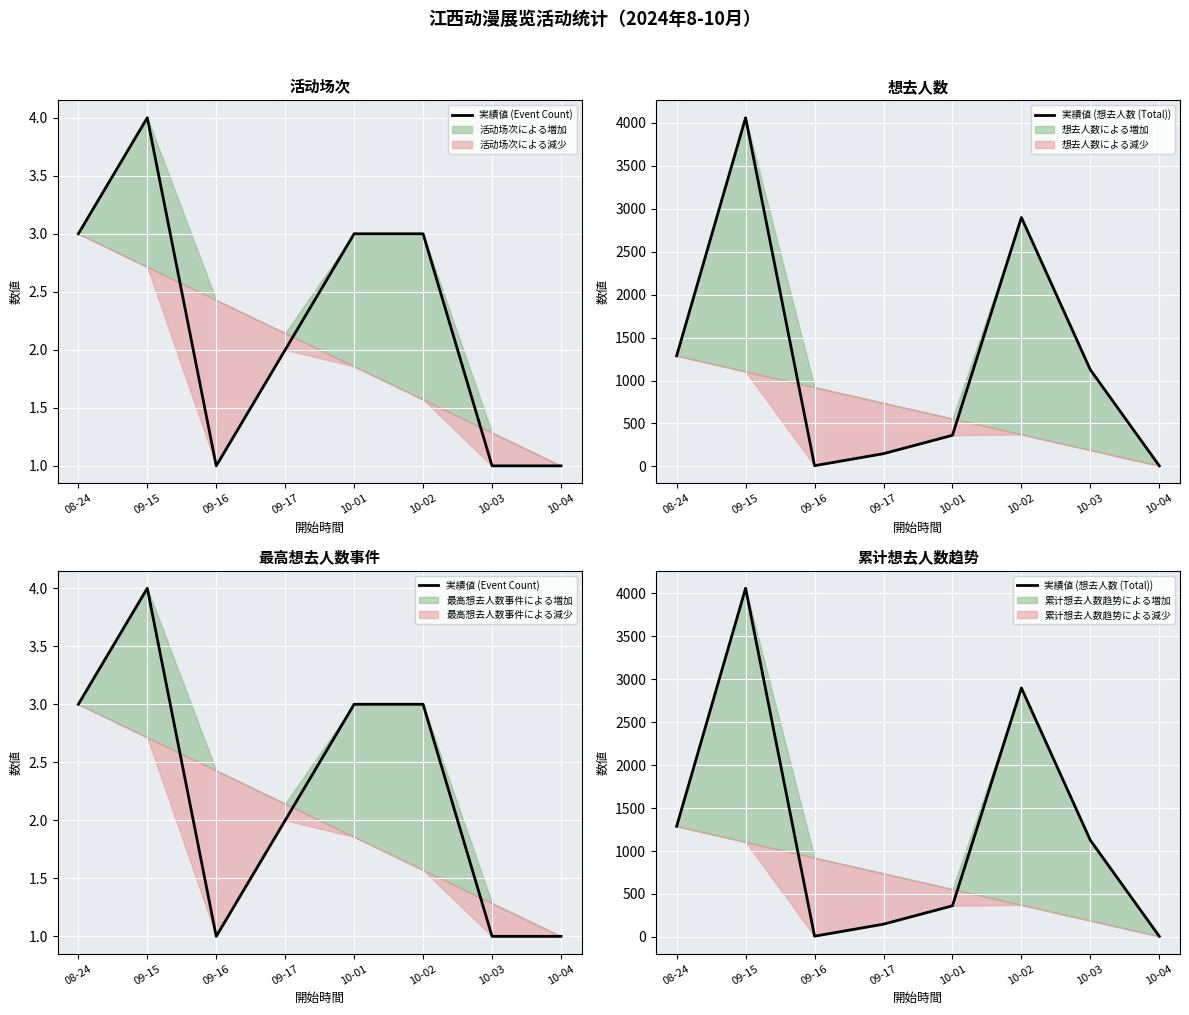

In 実績値 (想去人数 (Total)), how many points are higher than both neighbors (excluding endpoints)?

2